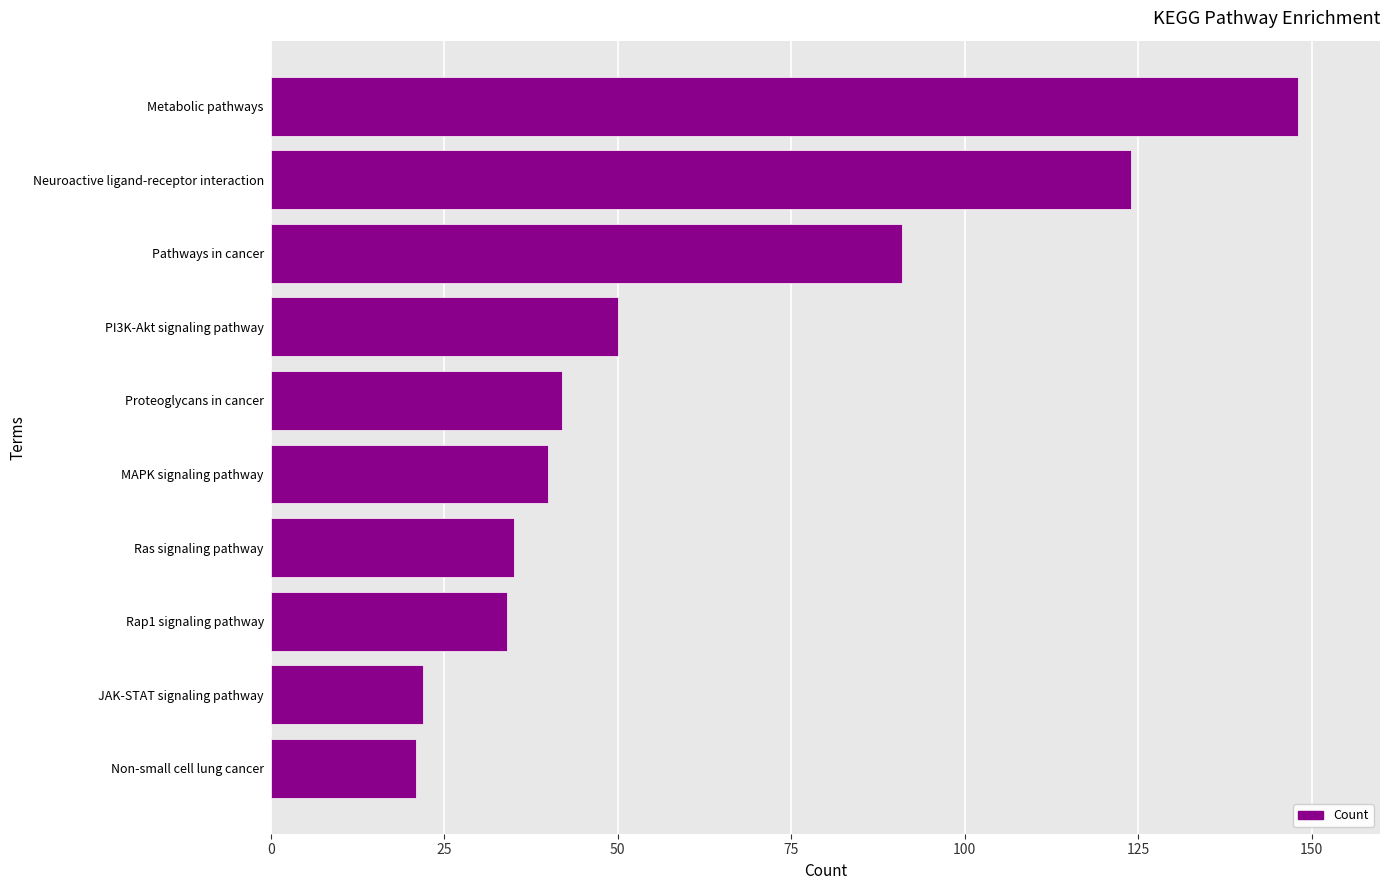

What is the sum of all values?

607